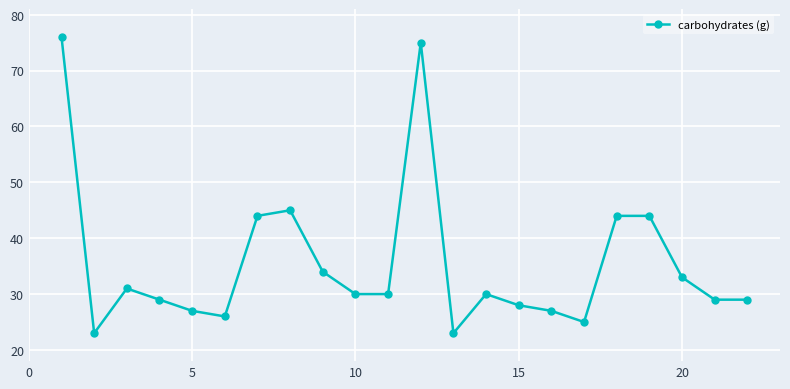

What is the minimum value shown in the chart?

23